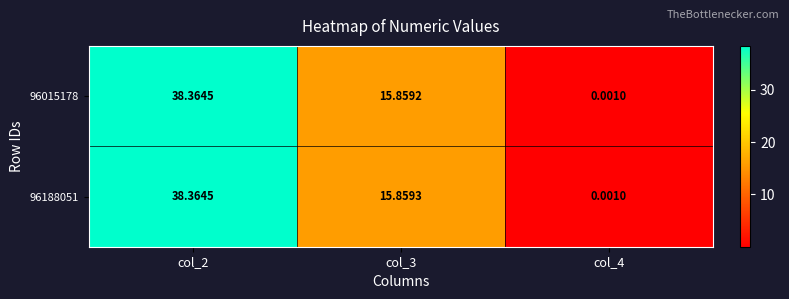

Is the value of 96015178 at col_3 greater than the value of 96188051 at col_4?

Yes